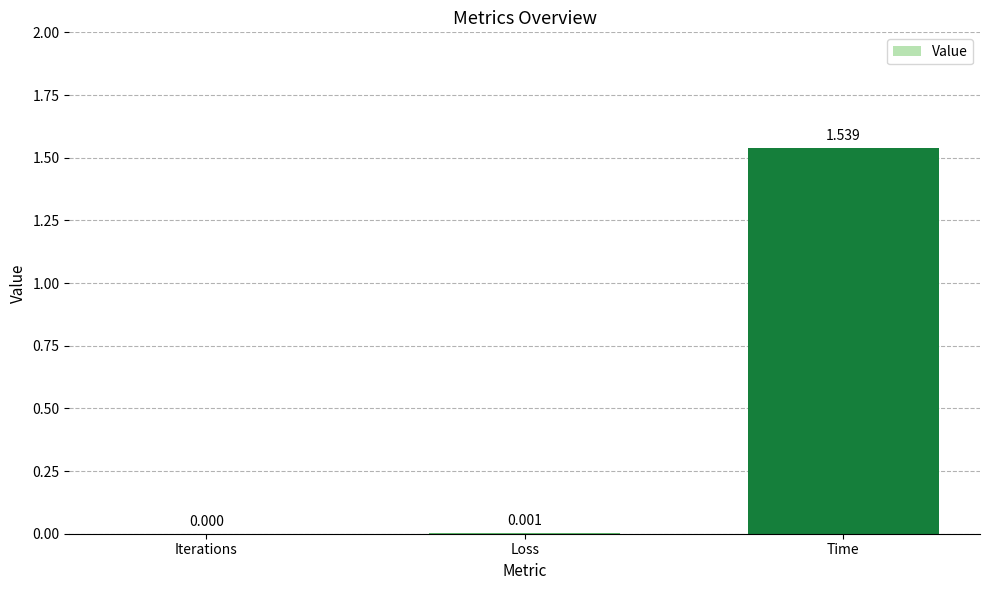

Which has a higher value, Time or Iterations?

Time